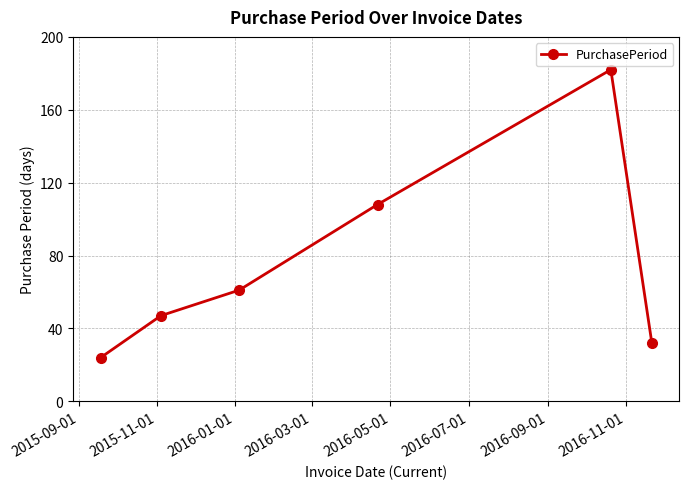

Count the number of data series in this chart.

1